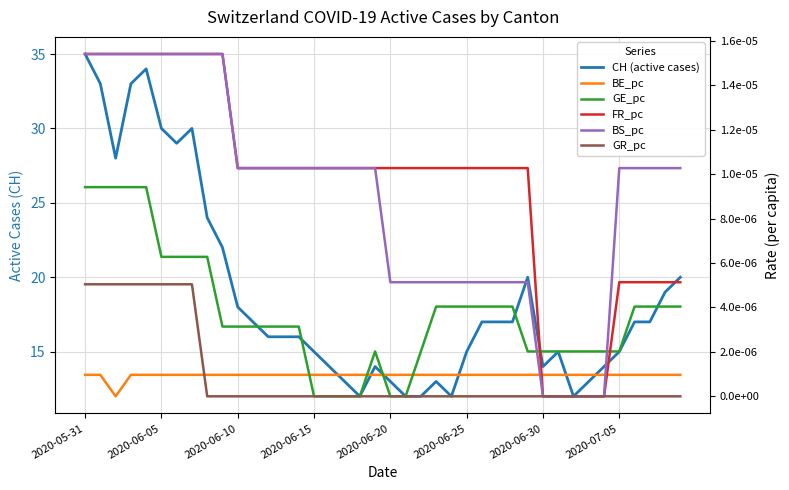

Does the chart display data point markers on the line(s)?

No